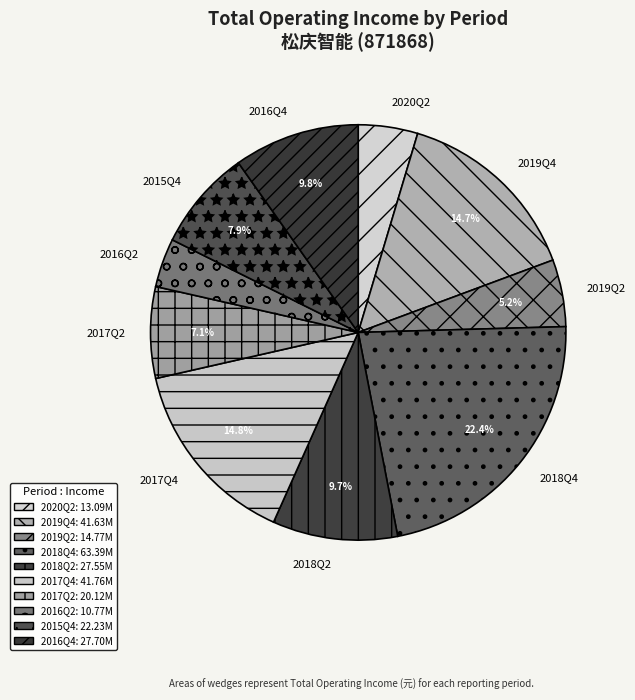

The 2018Q4 slice represents 22% of the pie. True or false?

True